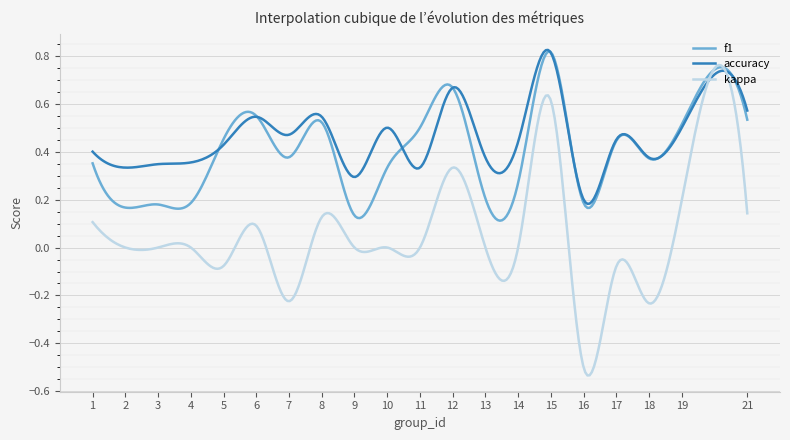

Count the number of categories in the chart.

300